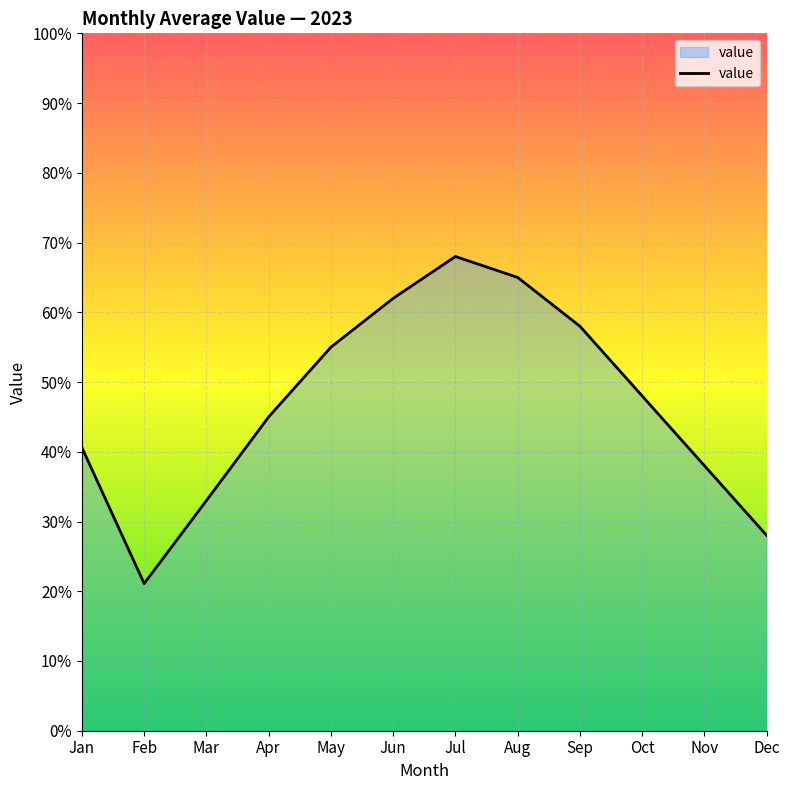

Reading right to left, list all the values displayed in this chart.

28.0	38.0	48.0	58.0	65.0	68.0	62.0	55.0	45.0	33.0	21.1	40.6